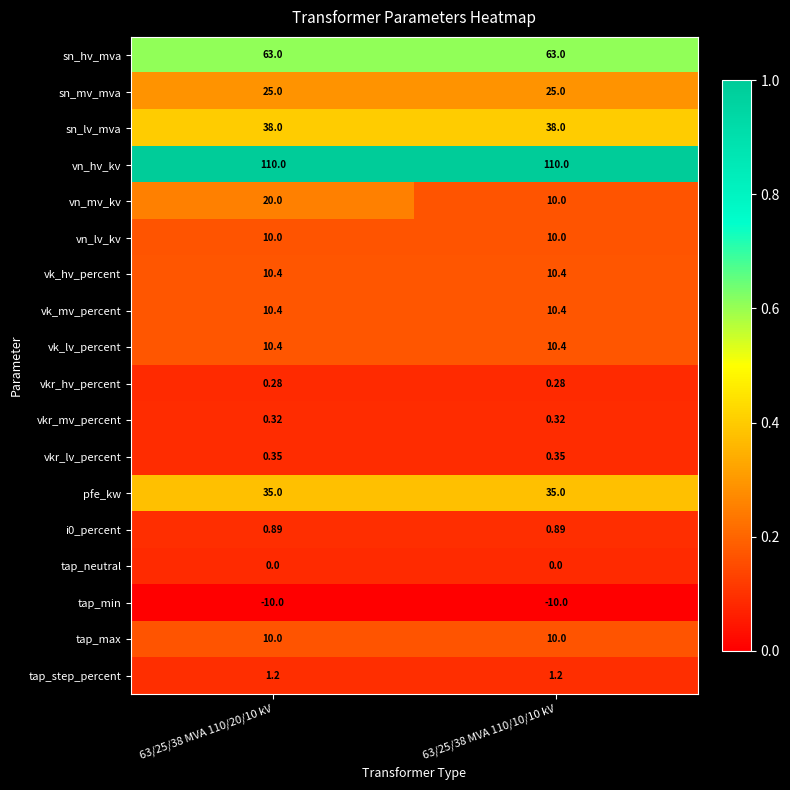

At which category is the sum across all series the highest?

63/25/38 MVA 110/20/10 kV